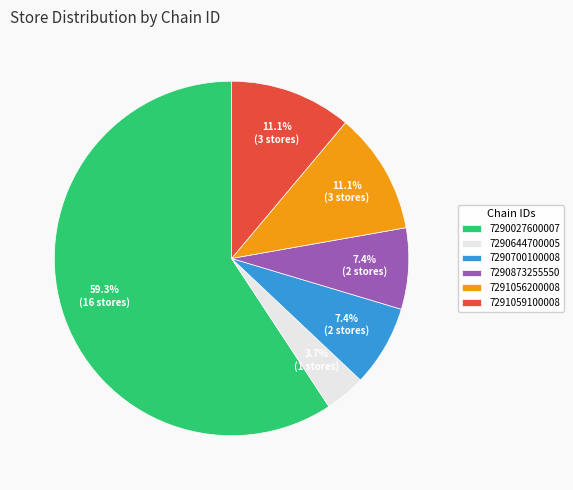

Is there any slice that represents more than half of the pie?

Yes